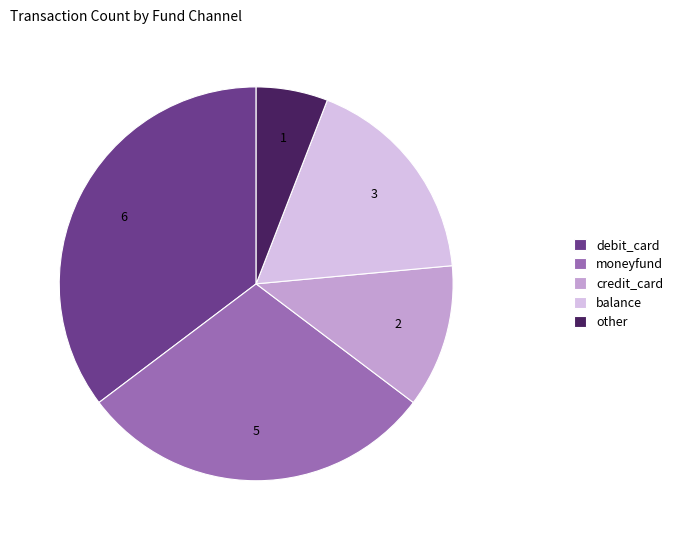

Is the sum of balance and other greater than half?

No